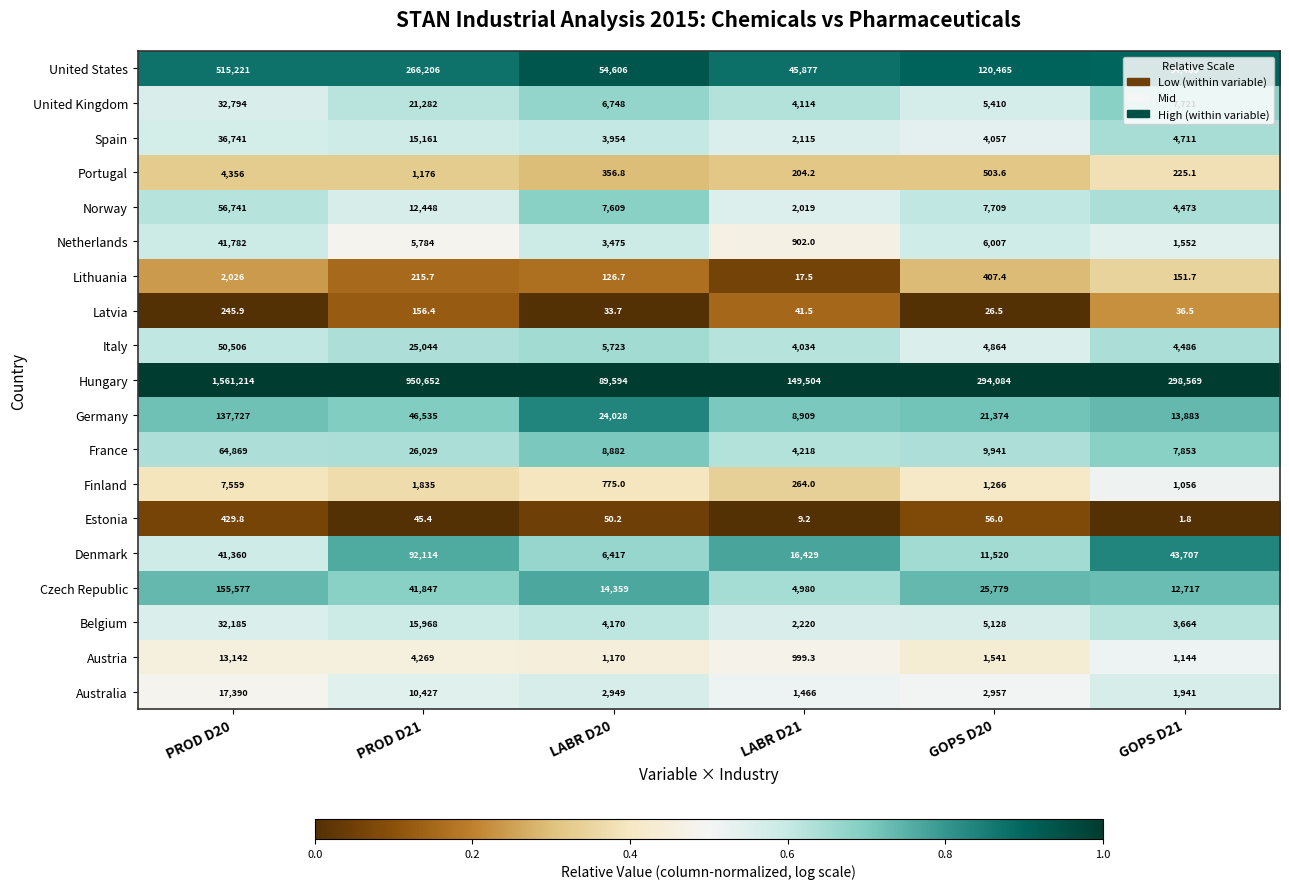

Which series has the largest range (max minus min)?

Hungary